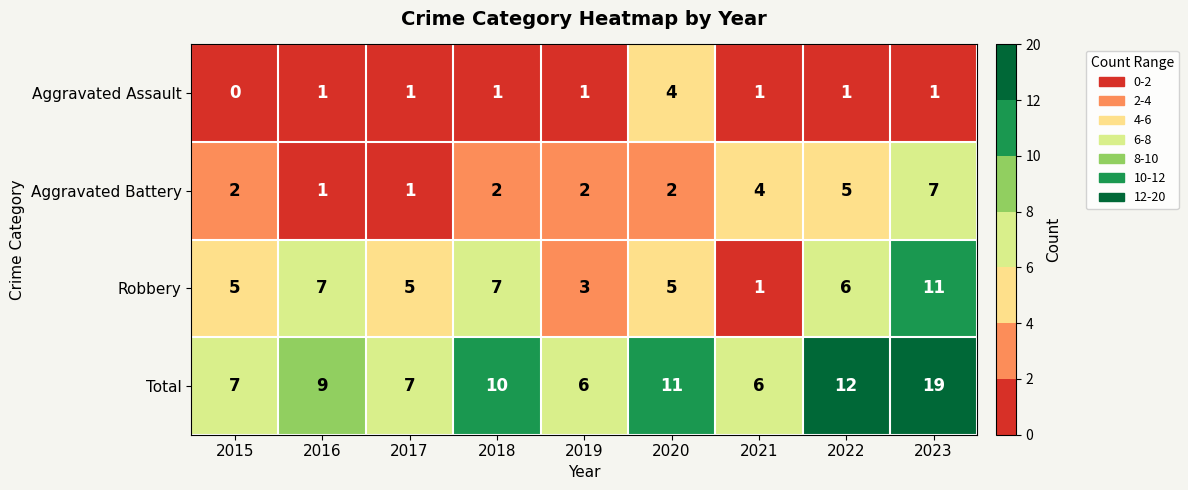

Is the value of Total at 2019 greater than the value of Aggravated Battery at 2018?

Yes